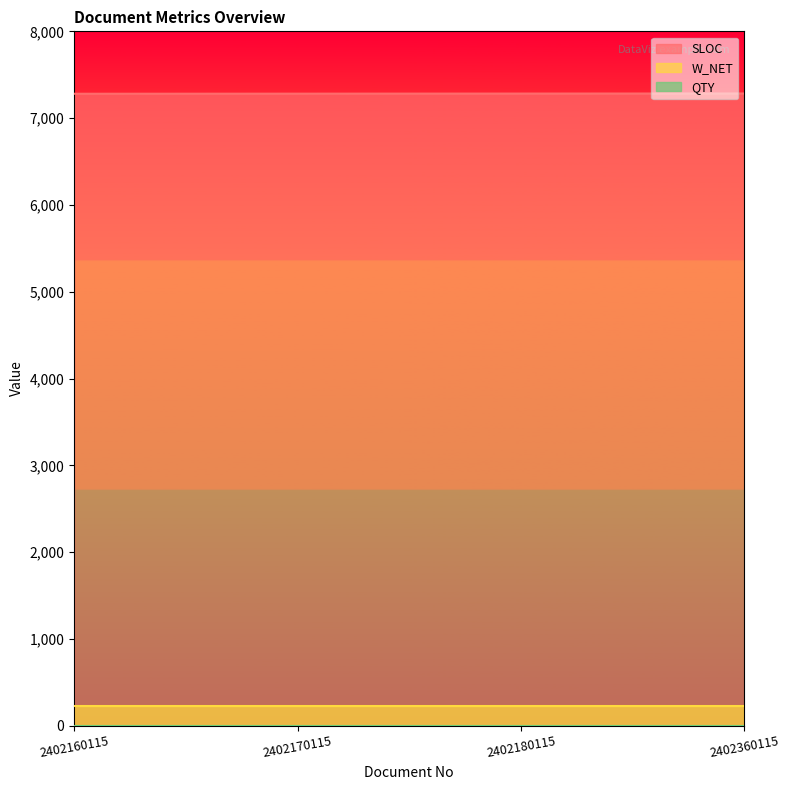

Is it true that W_NET equals 223 at 2402170115?

True